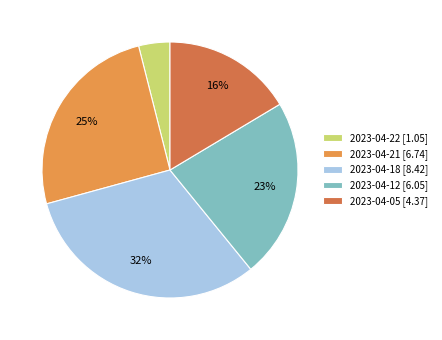

The 2023-04-12 slice represents 13% of the pie. True or false?

False